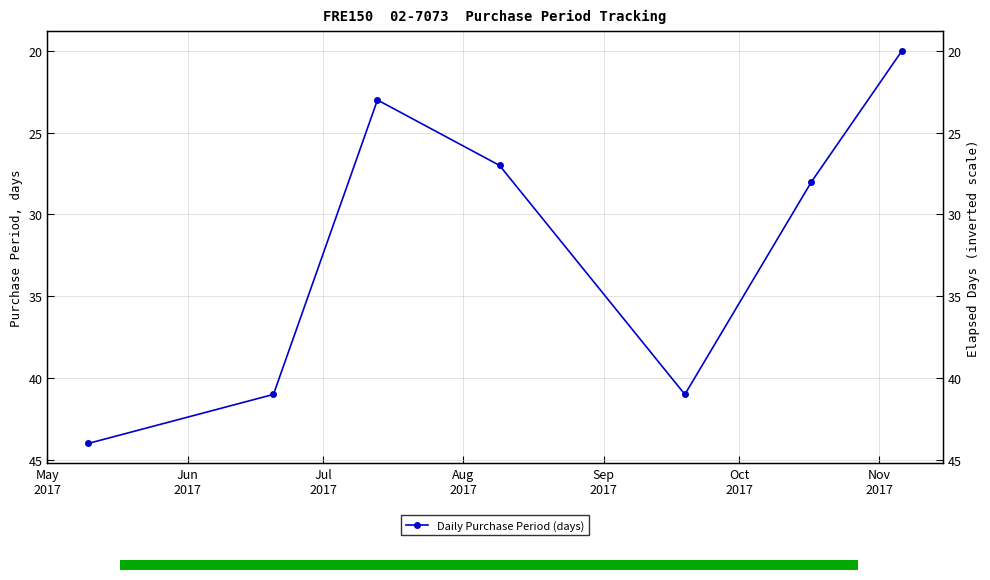

What is the sum of the values at Sep
2017 and Oct
2017?

69